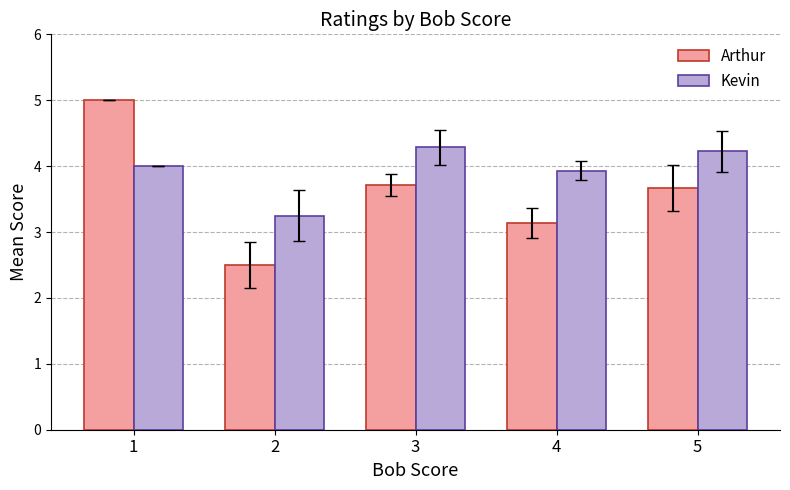

What is the difference between the second highest and second lowest values in the Kevin series?

0.3